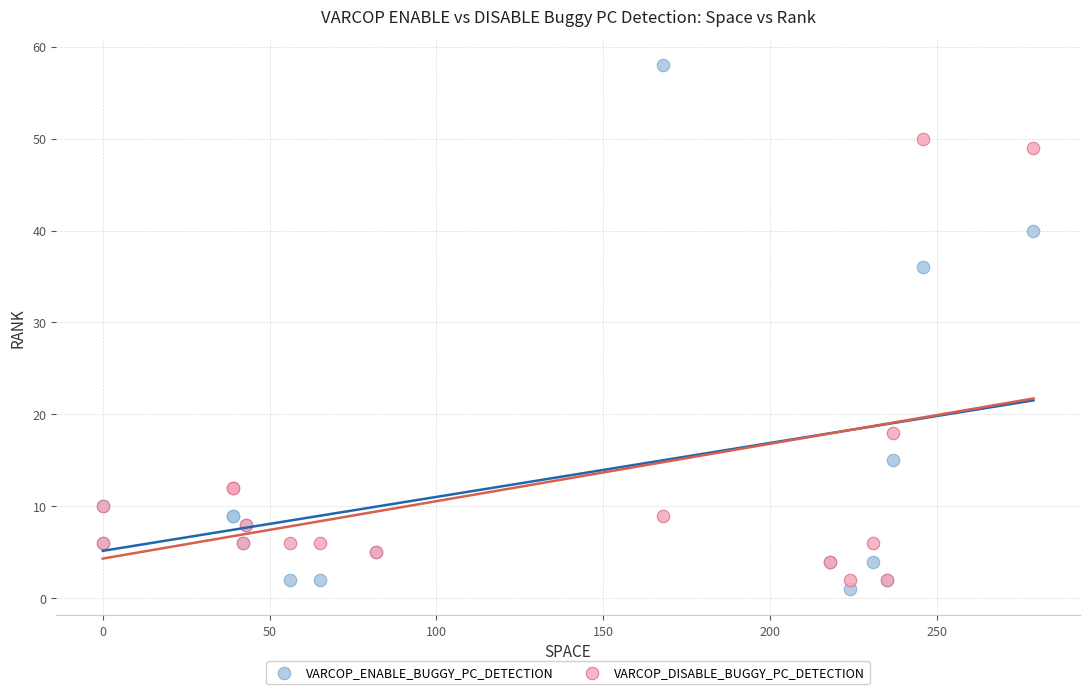

Across all series, what Y value is closest to 29?

36